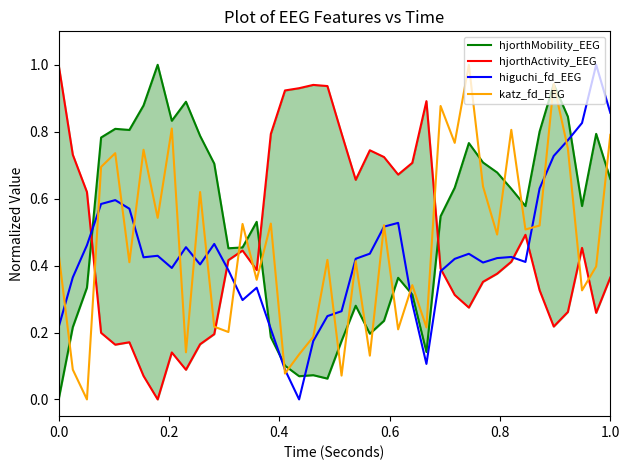

How many intersections are there between hjorthMobility_EEG and katz_fd_EEG?

18